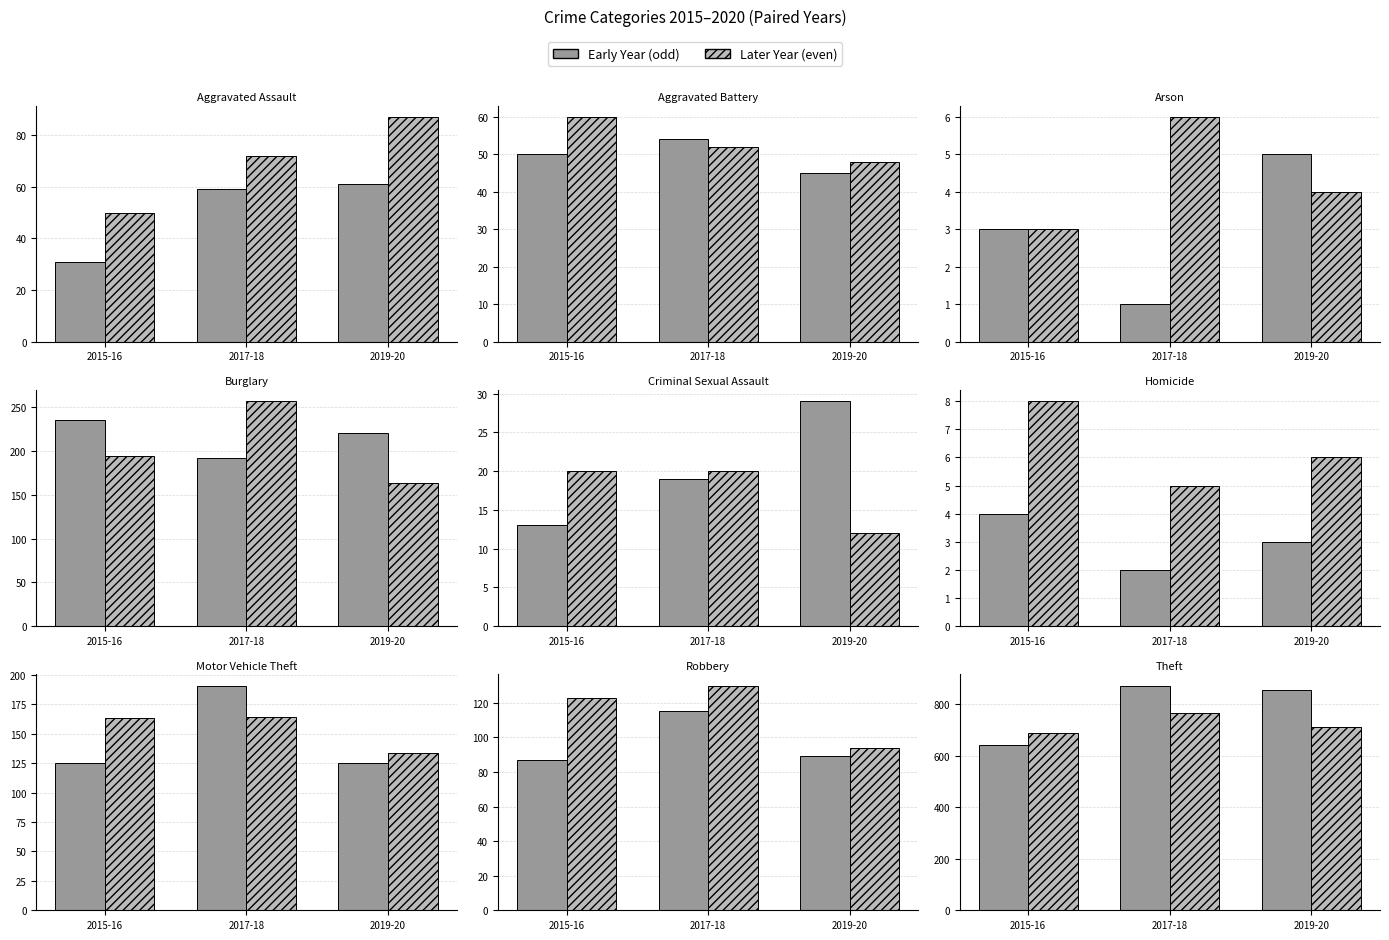

At which label is 2017 closest to 437?

Burglary